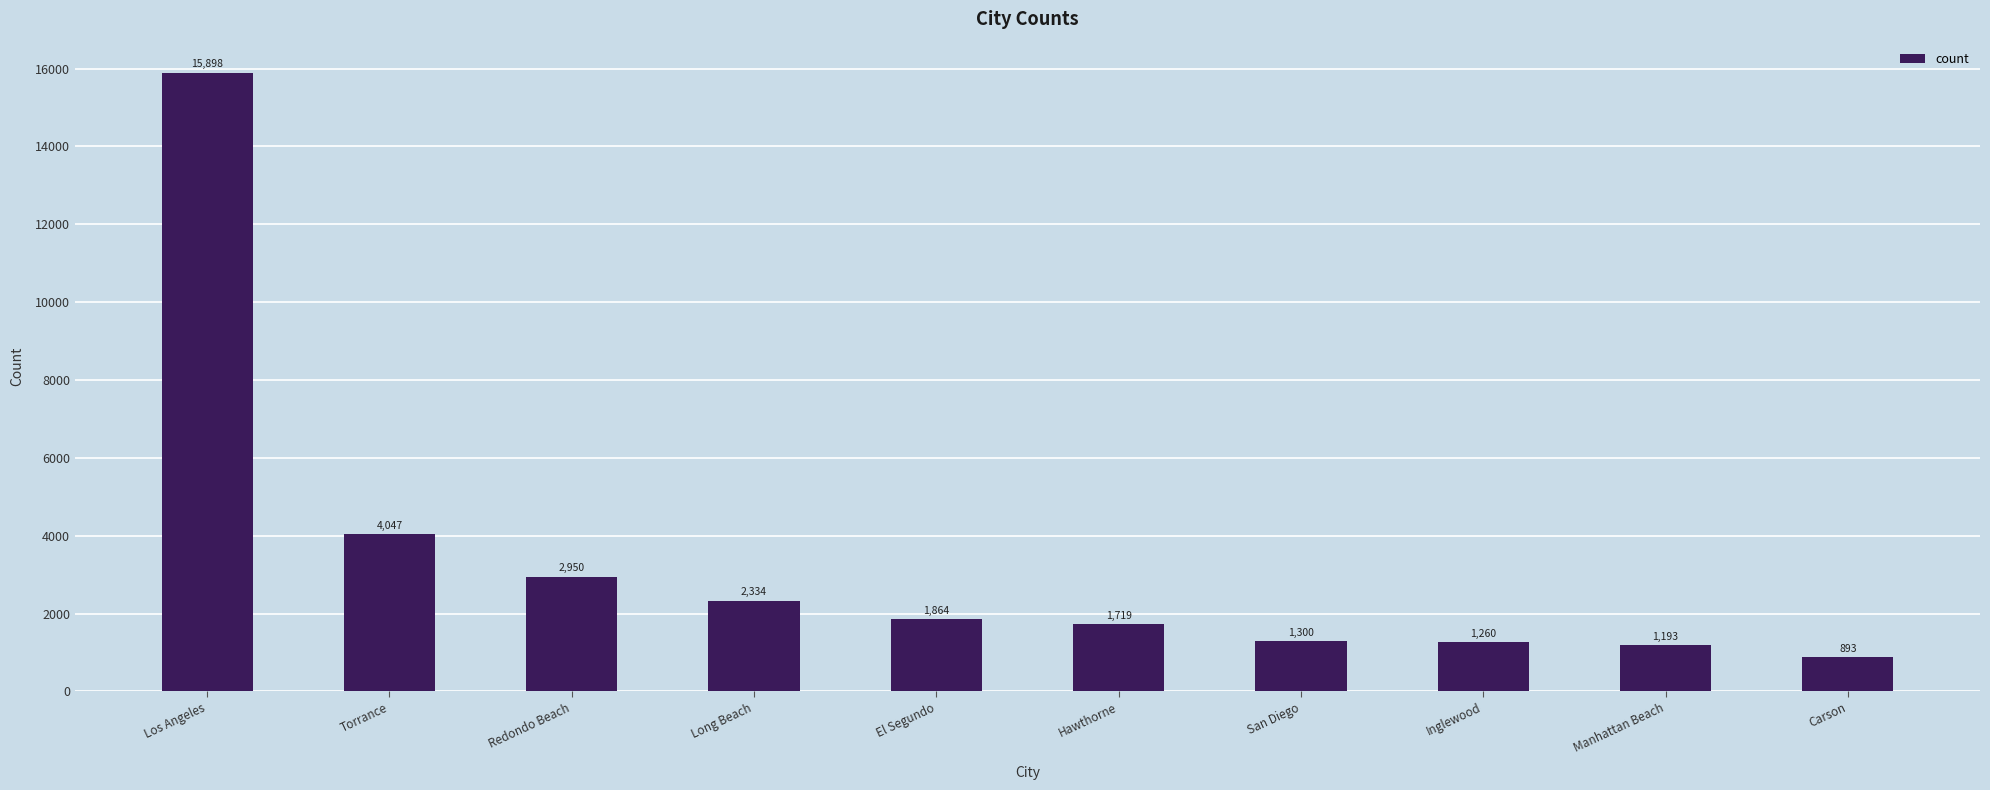

Approximately how many times larger is the value at Los Angeles compared to Manhattan Beach?

13.3